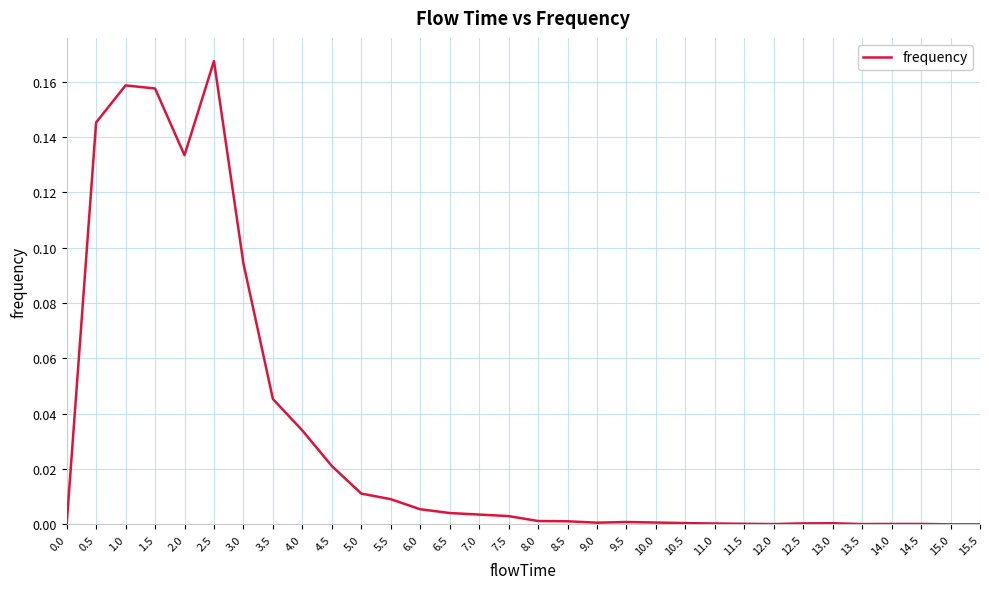

What is the sum of all values?

1.0